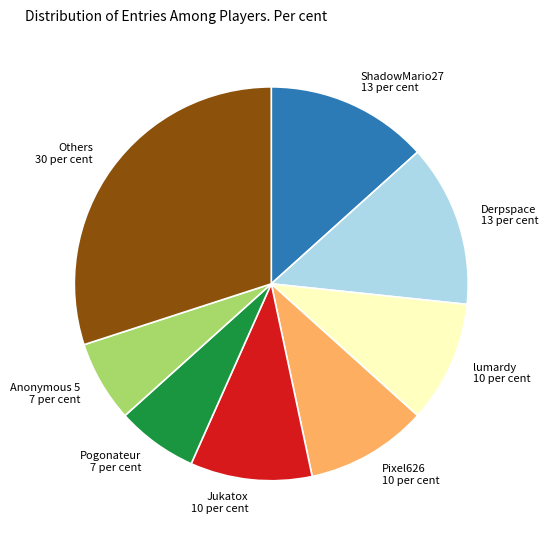

What is the ratio of the value at Pixel626 to the value at Anonymous 5?

1.5